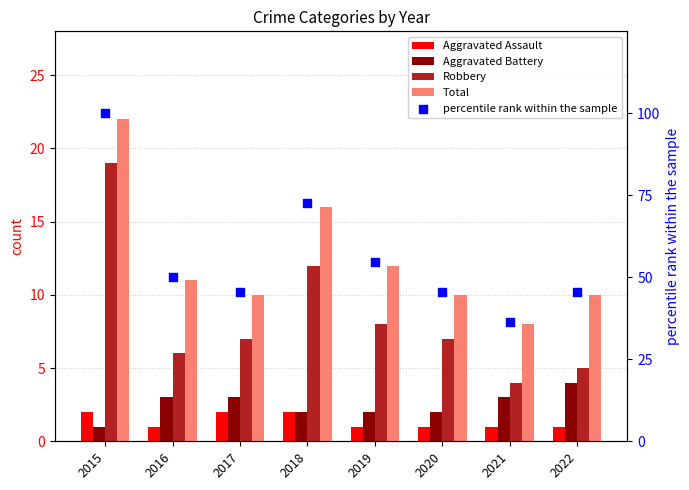

At how many categories does at least one series exceed 38?

7